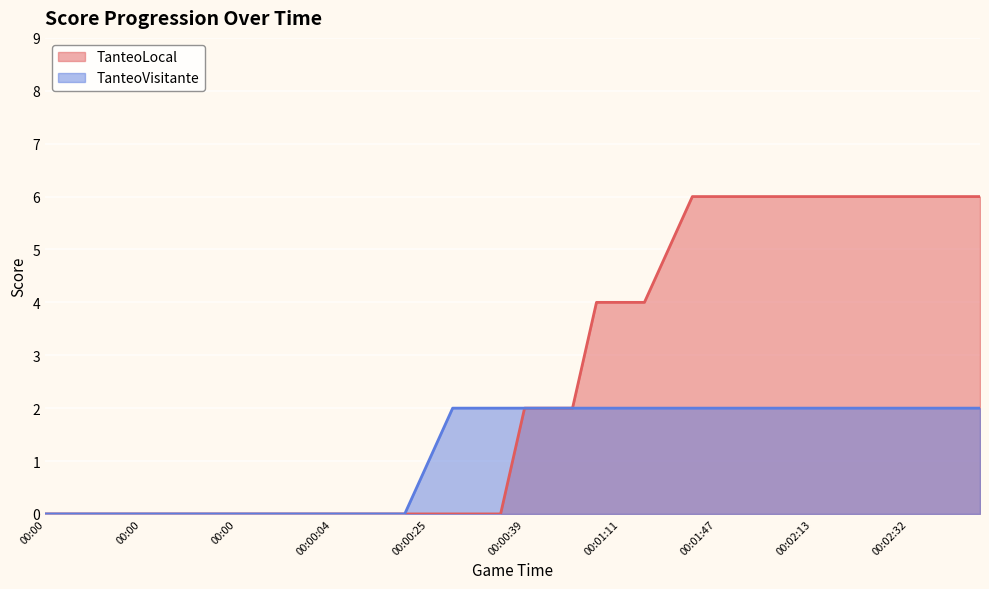

True or false: TanteoVisitante and TanteoLocal cross at least once.

False